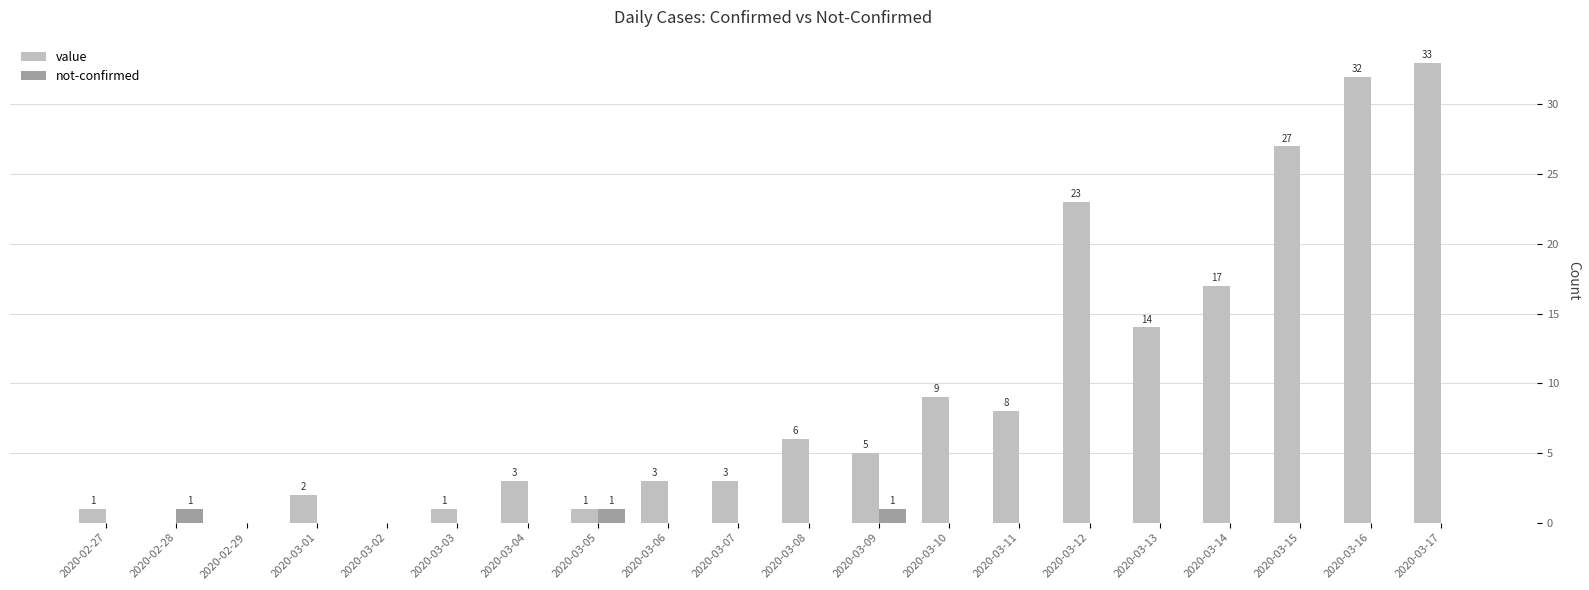

Reading left to right, extract all data points from this chart.

value: 1	0	0	2	0	1	3	1	3	3	6	5	9	8	23	14	17	27	32	33
not-confirmed: 0	1	0	0	0	0	0	1	0	0	0	1	0	0	0	0	0	0	0	0